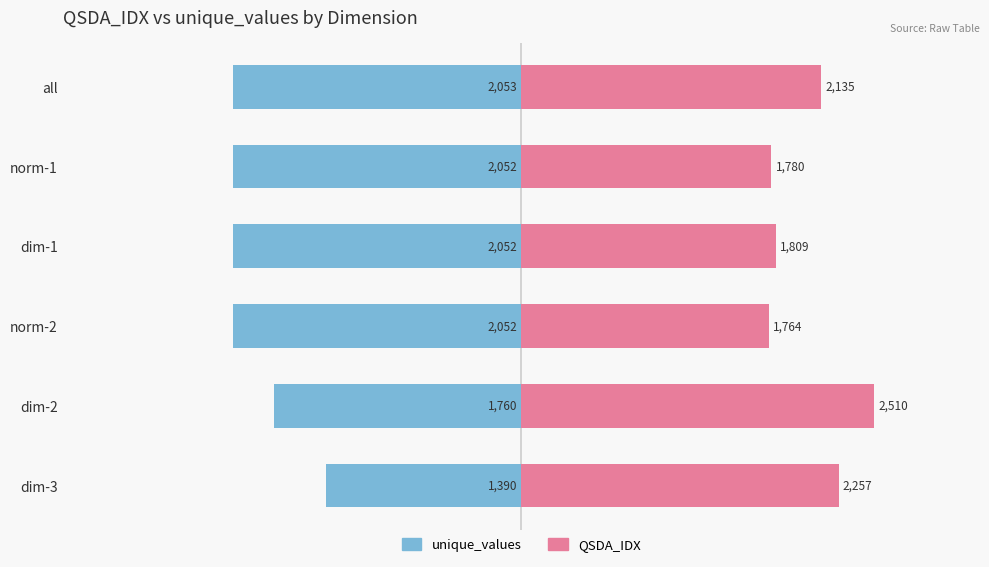

How many groups of bars are there?

6